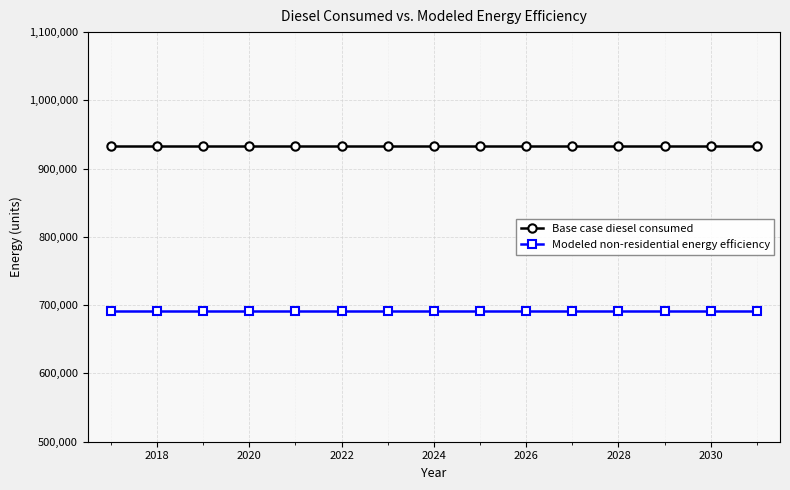

At how many categories does at least one series exceed 832487?

15